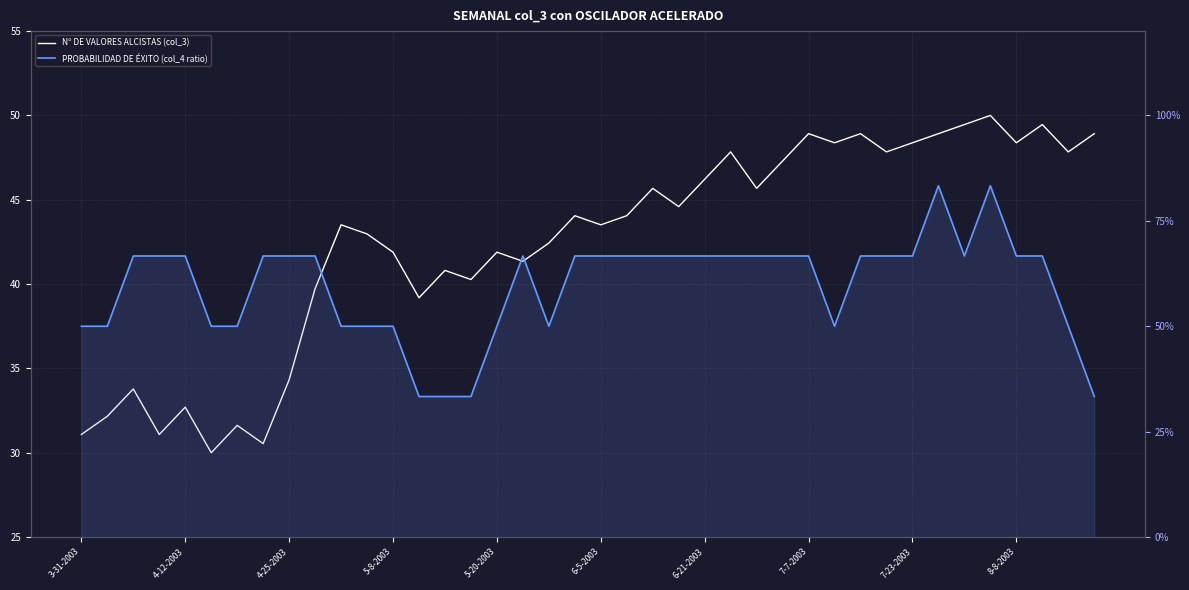

List the series in order of their overall mean, highest first.

PROBABILIDAD DE ÉXITO (col_4 ratio), Nº DE VALORES ALCISTAS (col_3)